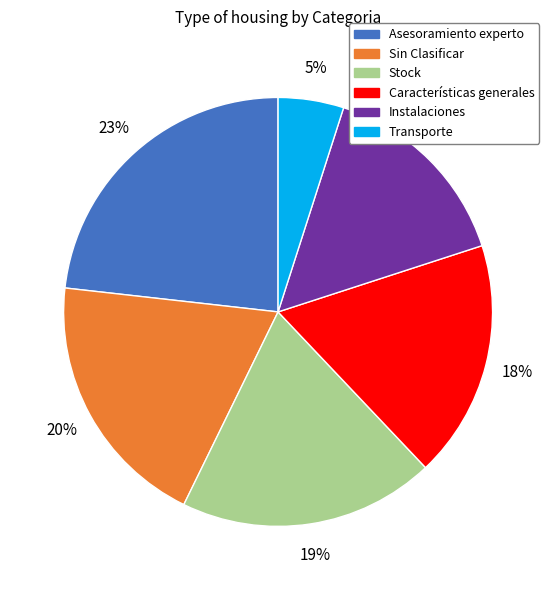

How many slices are in this pie chart?

6